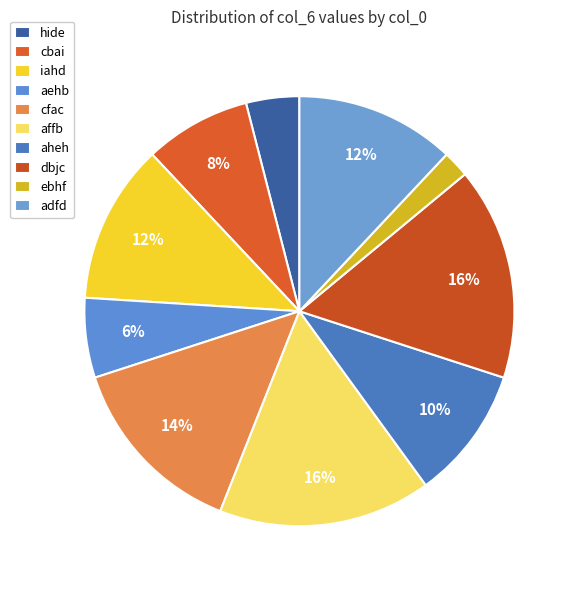

How many slices are in this pie chart?

10